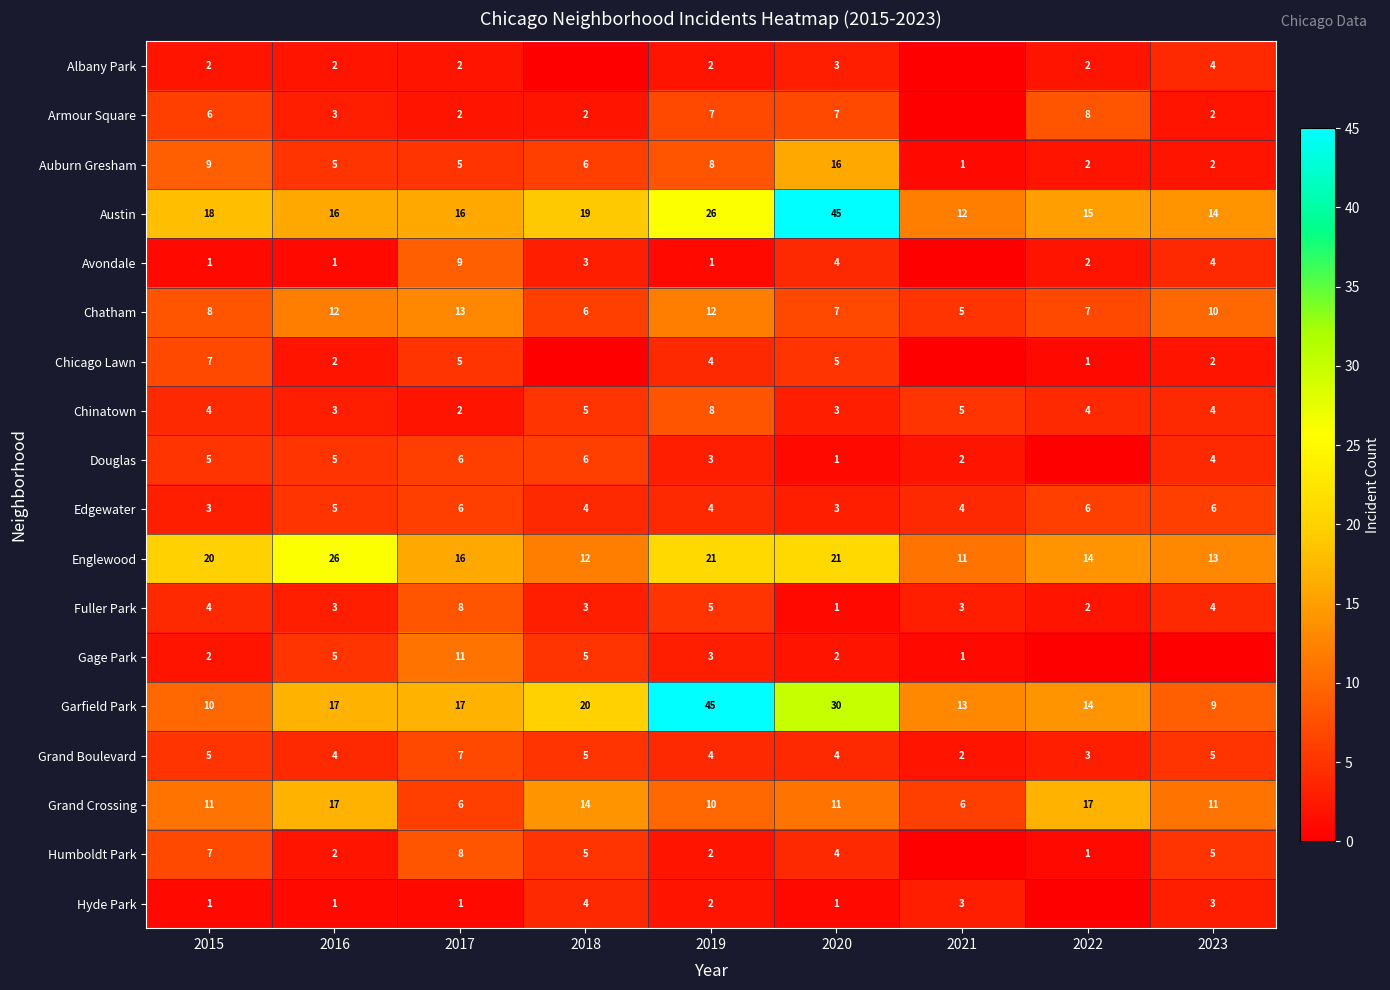

The Austin series shows 19 at 2018. True or false?

True